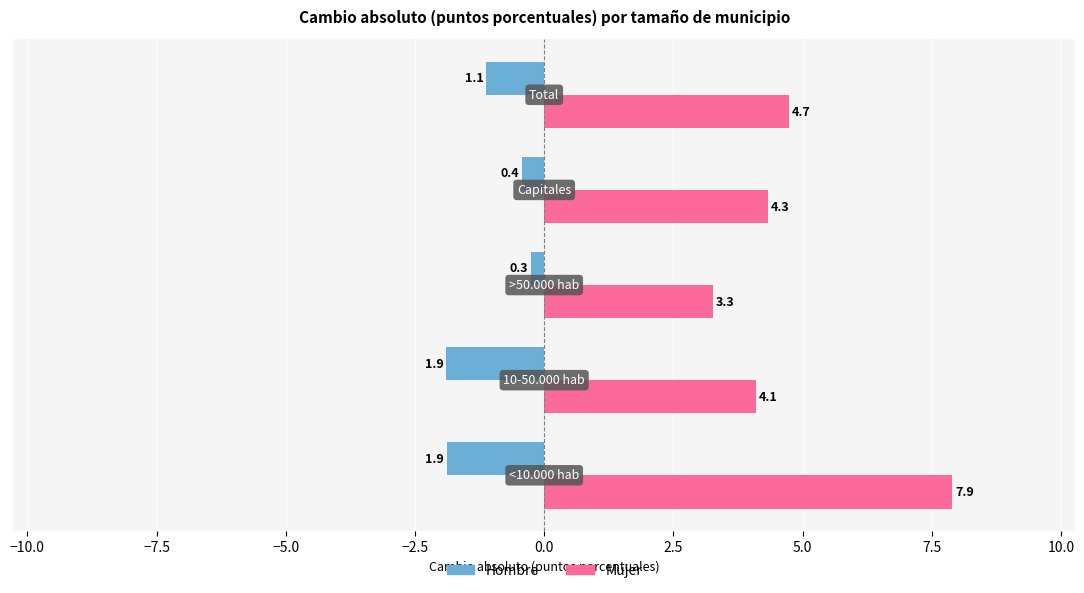

Which series has the widest spread of values?

Mujer